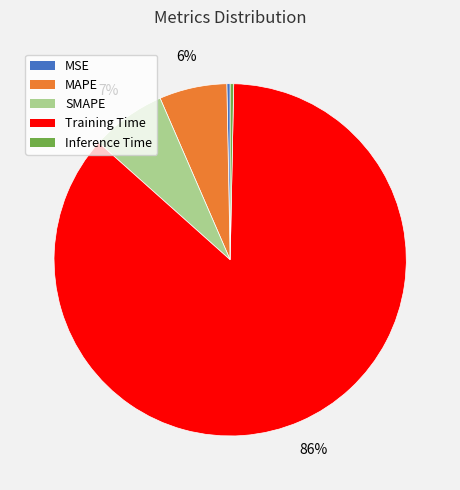

Count the number of slices in the pie.

5